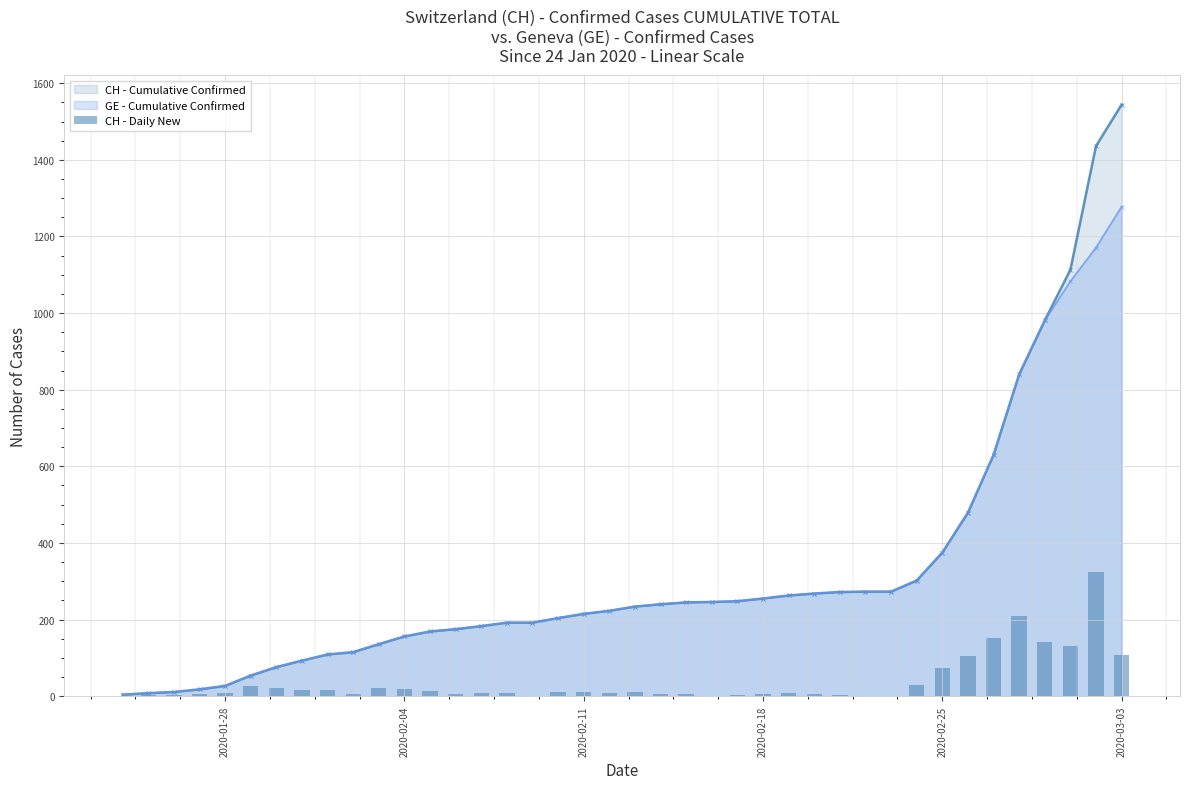

How many data points in GE - Cumulative Confirmed are less than 234?

20